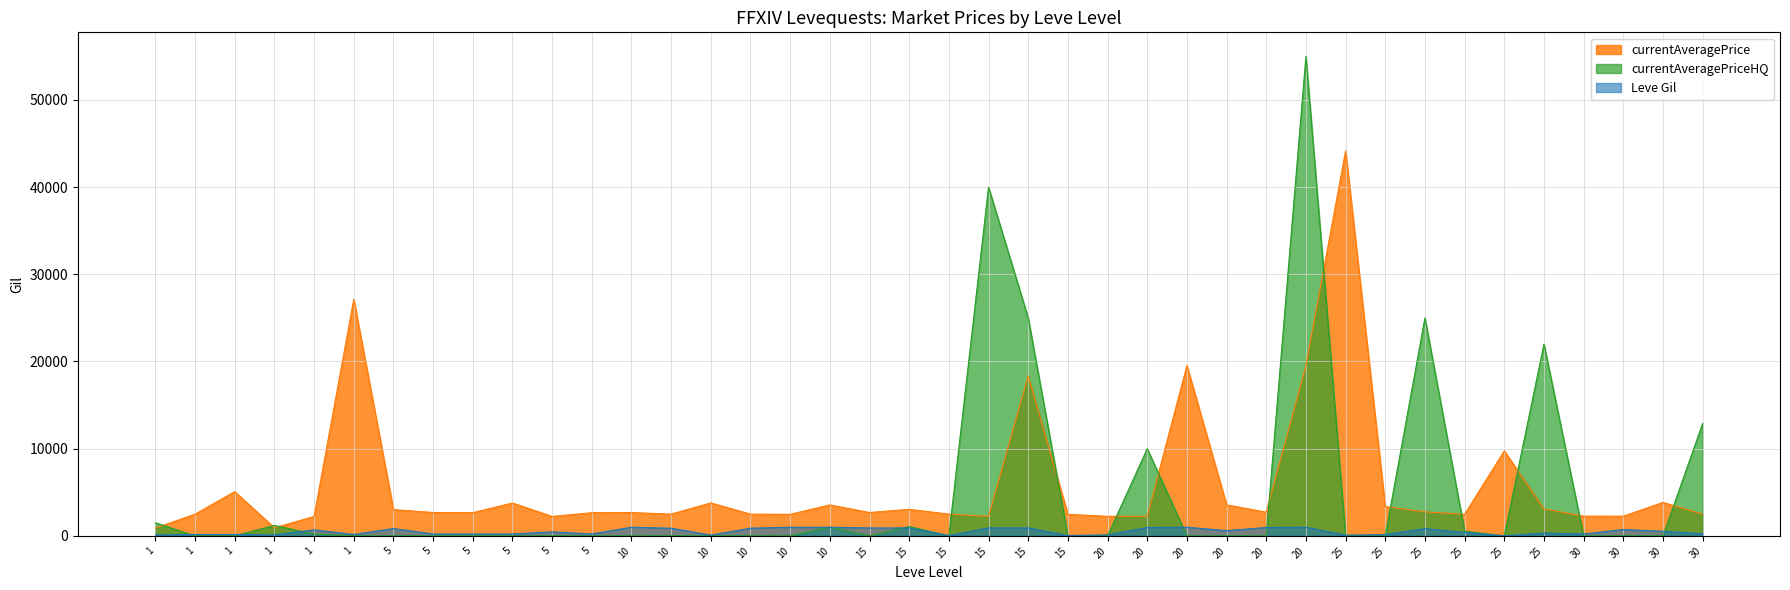

List the labels in order of Leve Gil value, smallest first.

25, 15, 15, 25, 10, 1, 1, 20, 25, 1, 1, 1, 5, 5, 5, 5, 30, 30, 25, 25, 5, 30, 20, 1, 30, 25, 5, 10, 10, 15, 15, 15, 15, 20, 20, 10, 10, 10, 20, 20